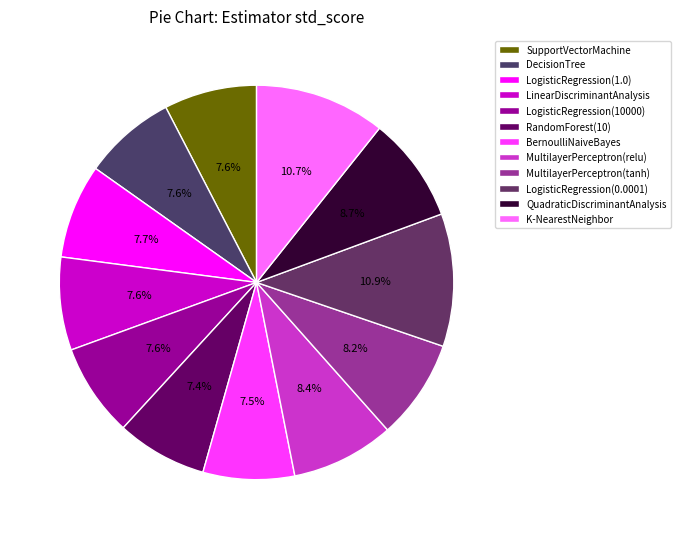

What percentage do QuadraticDiscriminantAnalysis and DecisionTree together represent?

16.2%